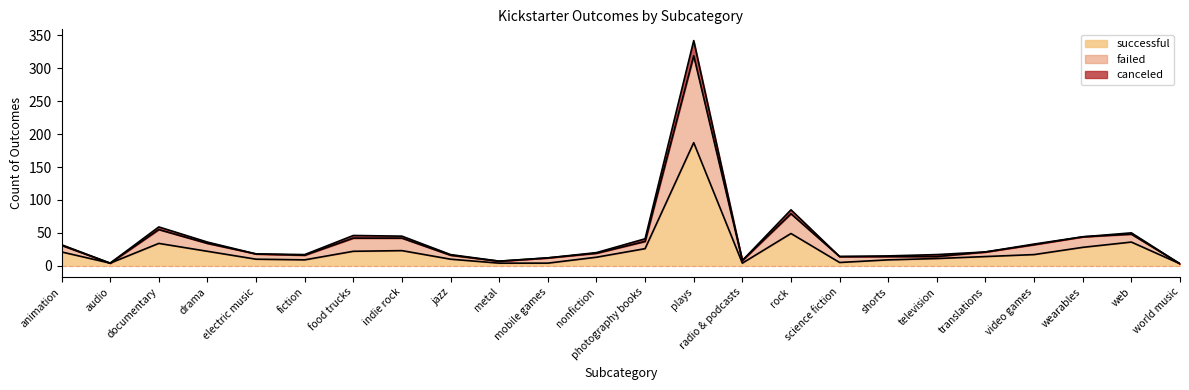

How many categories are shown in the chart?

24